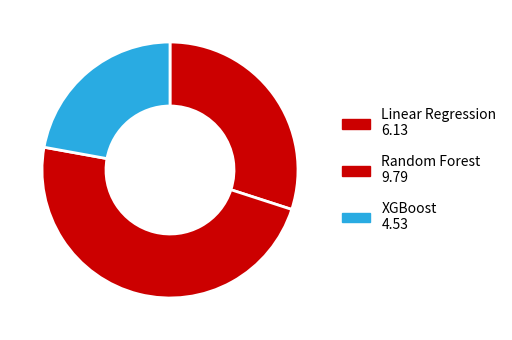

What is the change in value from Random Forest to XGBoost?

-5.3